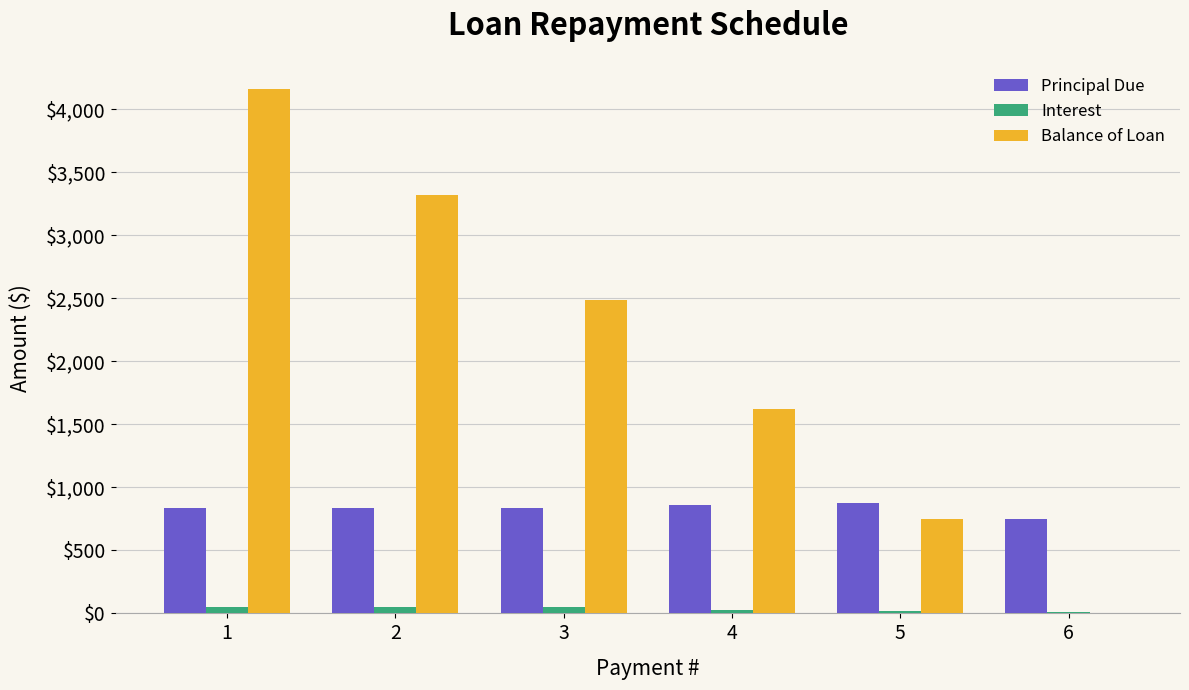

The value of Principal Due at 4 is 863.6. True or false?

True